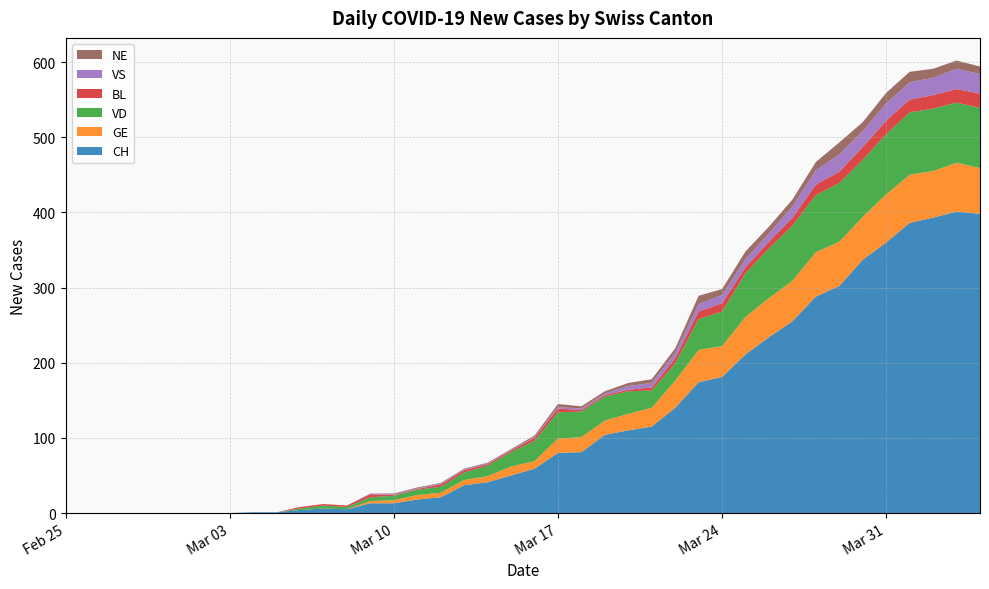

Reading left to right, transcribe all the data shown in this chart.

CH: 2020-02-25=0	2020-02-26=0	2020-02-27=0	2020-02-28=0	2020-02-29=0	2020-03-01=0	2020-03-02=0	2020-03-03=0	2020-03-04=1	2020-03-05=1	2020-03-06=4	2020-03-07=6	2020-03-08=5	2020-03-09=13	2020-03-10=13	2020-03-11=18	2020-03-12=21	2020-03-13=37	2020-03-14=41	2020-03-15=50	2020-03-16=59	2020-03-17=80	2020-03-18=81	2020-03-19=104	2020-03-20=110	2020-03-21=115	2020-03-22=140	2020-03-23=174	2020-03-24=181	2020-03-25=211	2020-03-26=234	2020-03-27=255	2020-03-28=288	2020-03-29=302	2020-03-30=337	2020-03-31=360	2020-04-01=386	2020-04-02=393	2020-04-03=401	2020-04-04=398
GE: 2020-02-25=0	2020-02-26=0	2020-02-27=0	2020-02-28=0	2020-02-29=0	2020-03-01=0	2020-03-02=0	2020-03-03=0	2020-03-04=0	2020-03-05=0	2020-03-06=0	2020-03-07=0	2020-03-08=0	2020-03-09=3	2020-03-10=4	2020-03-11=6	2020-03-12=6	2020-03-13=7	2020-03-14=8	2020-03-15=12	2020-03-16=10	2020-03-17=19	2020-03-18=20	2020-03-19=19	2020-03-20=22	2020-03-21=25	2020-03-22=36	2020-03-23=43	2020-03-24=41	2020-03-25=50	2020-03-26=52	2020-03-27=54	2020-03-28=59	2020-03-29=59	2020-03-30=57	2020-03-31=64	2020-04-01=64	2020-04-02=62	2020-04-03=65	2020-04-04=61
VD: 2020-02-25=0	2020-02-26=0	2020-02-27=0	2020-02-28=0	2020-02-29=0	2020-03-01=0	2020-03-02=0	2020-03-03=0	2020-03-04=0	2020-03-05=0	2020-03-06=2	2020-03-07=4	2020-03-08=3	2020-03-09=5	2020-03-10=6	2020-03-11=7	2020-03-12=8	2020-03-13=10	2020-03-14=14	2020-03-15=19	2020-03-16=27	2020-03-17=35	2020-03-18=34	2020-03-19=32	2020-03-20=30	2020-03-21=23	2020-03-22=23	2020-03-23=41	2020-03-24=46	2020-03-25=58	2020-03-26=66	2020-03-27=73	2020-03-28=76	2020-03-29=78	2020-03-30=76	2020-03-31=80	2020-04-01=83	2020-04-02=83	2020-04-03=80	2020-04-04=80
BL: 2020-02-25=0	2020-02-26=0	2020-02-27=0	2020-02-28=0	2020-02-29=0	2020-03-01=0	2020-03-02=0	2020-03-03=0	2020-03-04=0	2020-03-05=0	2020-03-06=2	2020-03-07=2	2020-03-08=2	2020-03-09=4	2020-03-10=1	2020-03-11=1	2020-03-12=3	2020-03-13=3	2020-03-14=2	2020-03-15=2	2020-03-16=4	2020-03-17=5	2020-03-18=2	2020-03-19=2	2020-03-20=2	2020-03-21=4	2020-03-22=7	2020-03-23=10	2020-03-24=11	2020-03-25=8	2020-03-26=9	2020-03-27=11	2020-03-28=14	2020-03-29=15	2020-03-30=17	2020-03-31=18	2020-04-01=17	2020-04-02=18	2020-04-03=18	2020-04-04=19
VS: 2020-02-25=0	2020-02-26=0	2020-02-27=0	2020-02-28=0	2020-02-29=0	2020-03-01=0	2020-03-02=0	2020-03-03=0	2020-03-04=0	2020-03-05=0	2020-03-06=0	2020-03-07=0	2020-03-08=0	2020-03-09=1	2020-03-10=1	2020-03-11=1	2020-03-12=1	2020-03-13=1	2020-03-14=1	2020-03-15=1	2020-03-16=1	2020-03-17=2	2020-03-18=2	2020-03-19=2	2020-03-20=5	2020-03-21=6	2020-03-22=7	2020-03-23=10	2020-03-24=11	2020-03-25=11	2020-03-26=11	2020-03-27=15	2020-03-28=19	2020-03-29=23	2020-03-30=21	2020-03-31=23	2020-04-01=23	2020-04-02=23	2020-04-03=27	2020-04-04=26
NE: 2020-02-25=0	2020-02-26=0	2020-02-27=0	2020-02-28=0	2020-02-29=0	2020-03-01=0	2020-03-02=0	2020-03-03=0	2020-03-04=0	2020-03-05=0	2020-03-06=0	2020-03-07=0	2020-03-08=0	2020-03-09=0	2020-03-10=1	2020-03-11=1	2020-03-12=1	2020-03-13=1	2020-03-14=1	2020-03-15=1	2020-03-16=2	2020-03-17=4	2020-03-18=3	2020-03-19=3	2020-03-20=4	2020-03-21=5	2020-03-22=6	2020-03-23=11	2020-03-24=8	2020-03-25=10	2020-03-26=9	2020-03-27=9	2020-03-28=11	2020-03-29=16	2020-03-30=12	2020-03-31=14	2020-04-01=14	2020-04-02=12	2020-04-03=11	2020-04-04=10